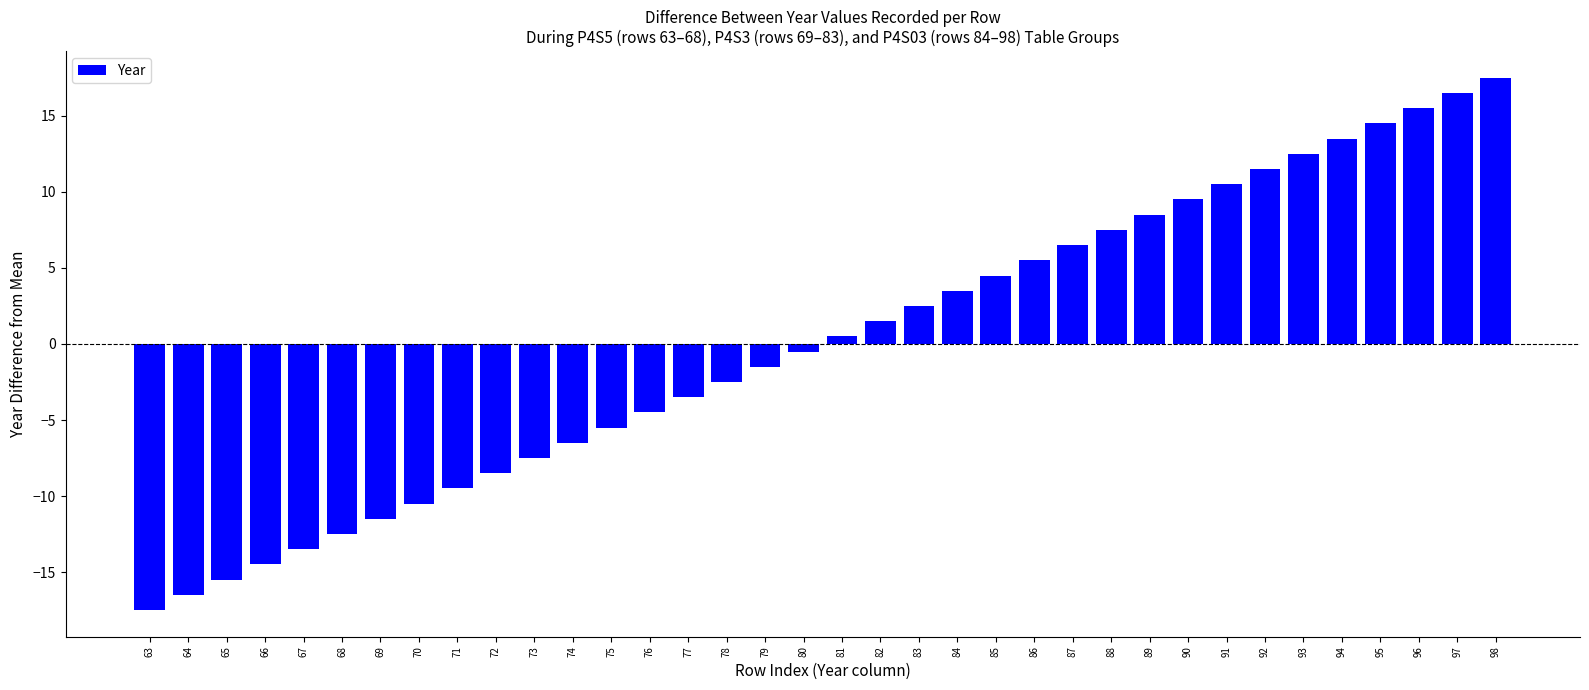

What is the difference between the maximum and minimum values?

35.0